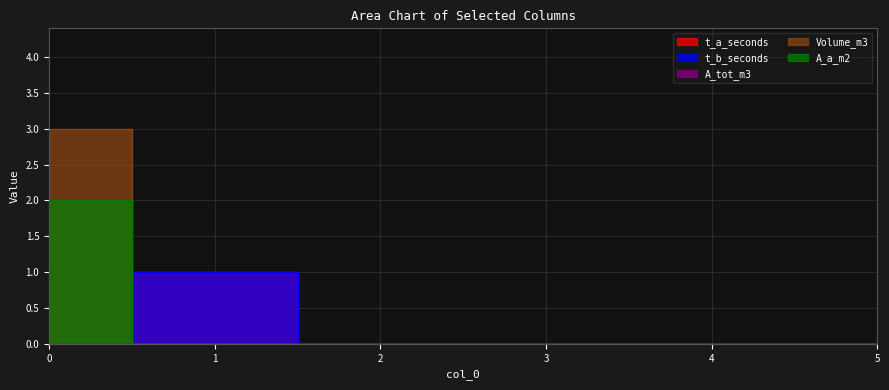

True or false: t_b_seconds and Volume_m3 cross at least once.

True